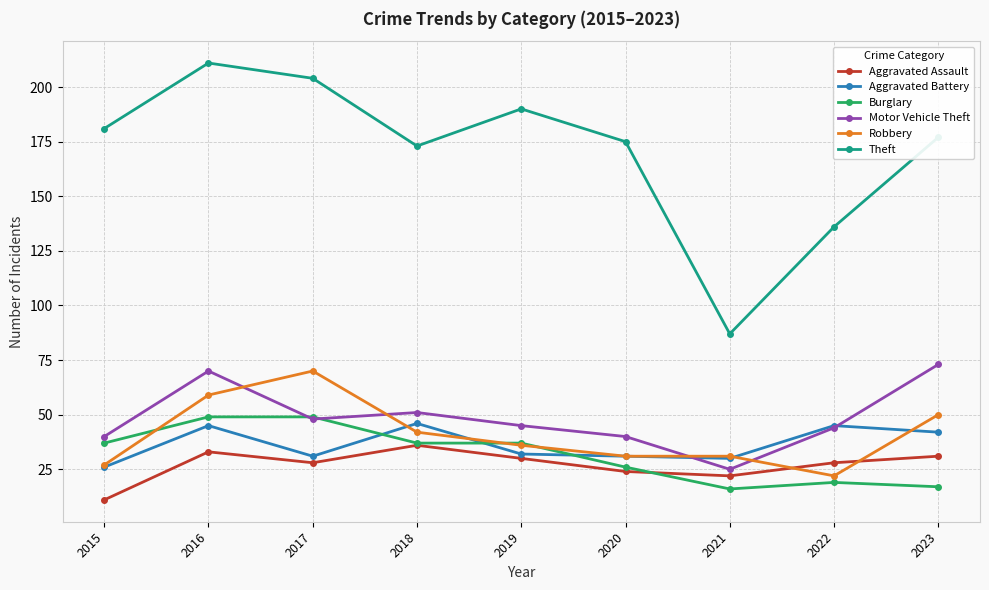

What value does the Robbery series have at 2017, to the nearest 5?

70